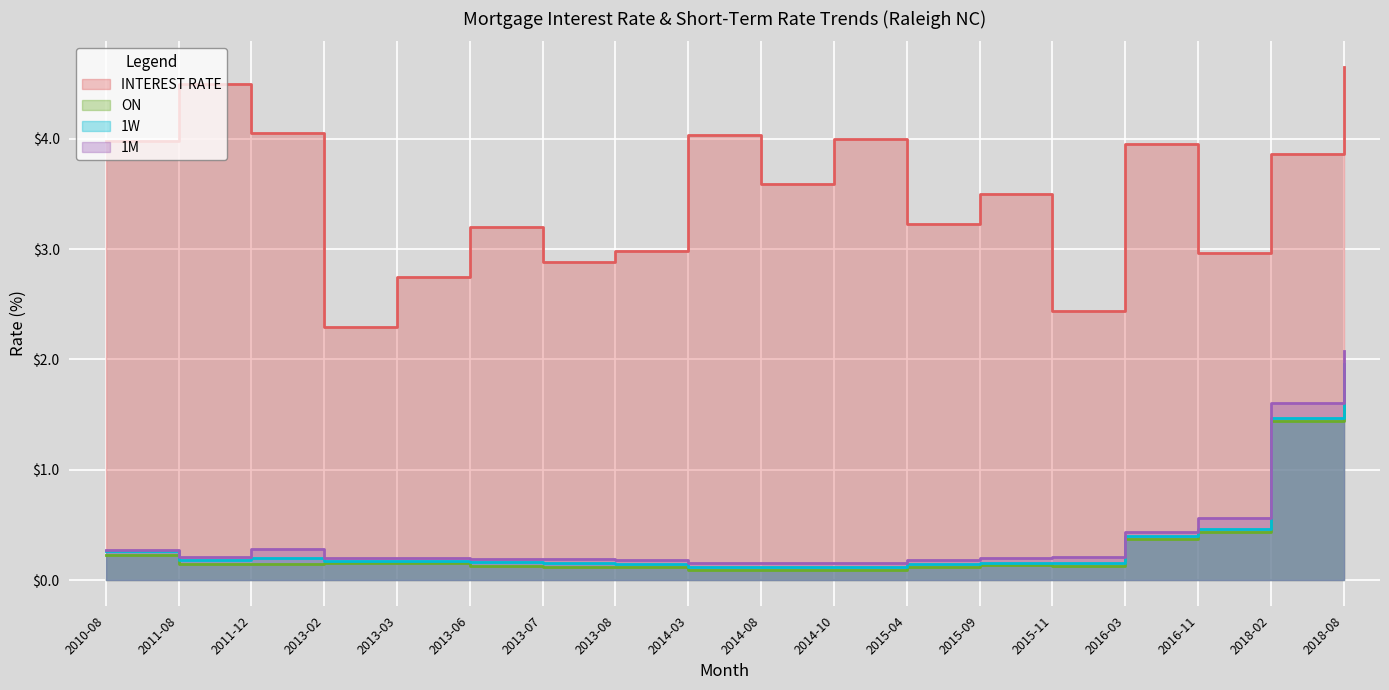

Where is 1W nearest to the value 1?

2018-02